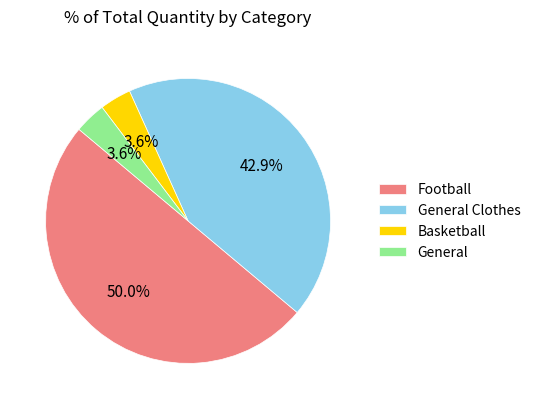

To the nearest percent, what portion does Football represent?

50%